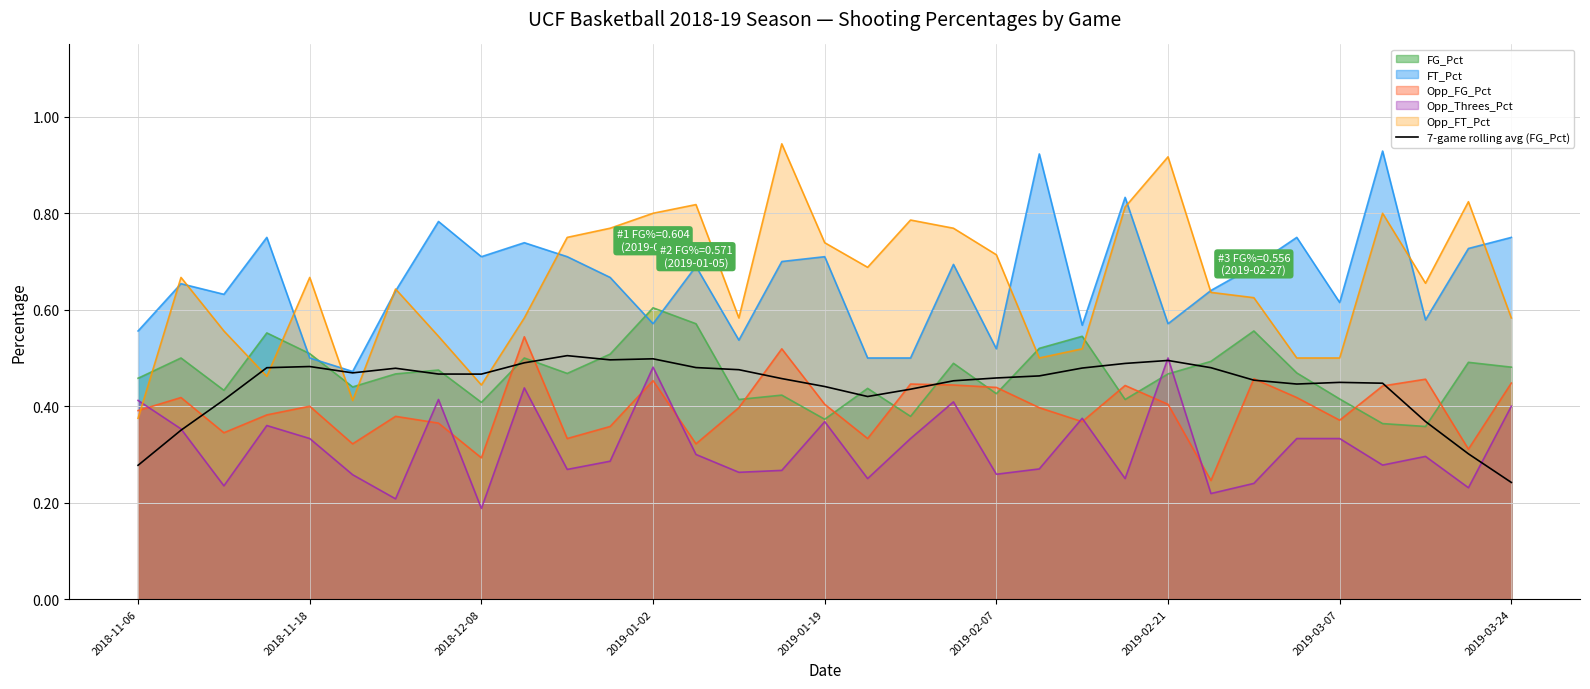

What is the difference between the maximum and second lowest values?

0.2